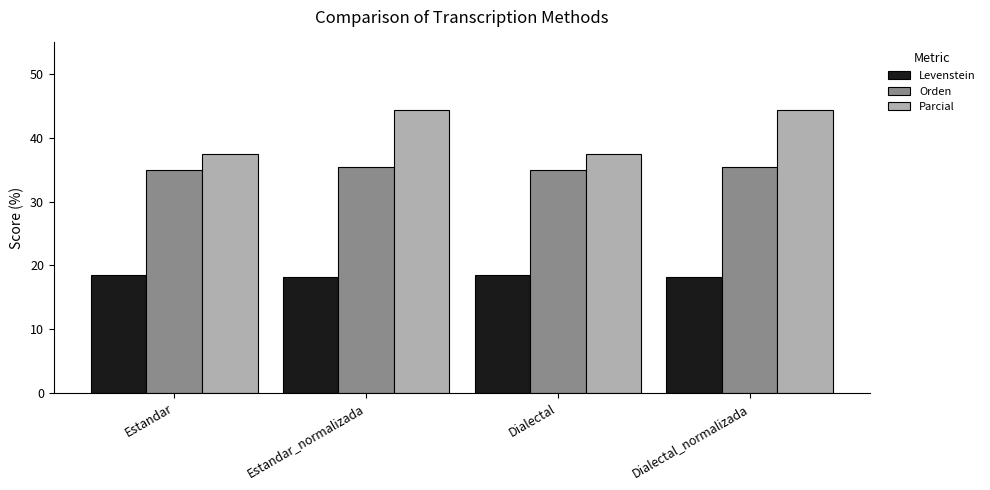

What is the total value across all series at Dialectal_normalizada?

98.1